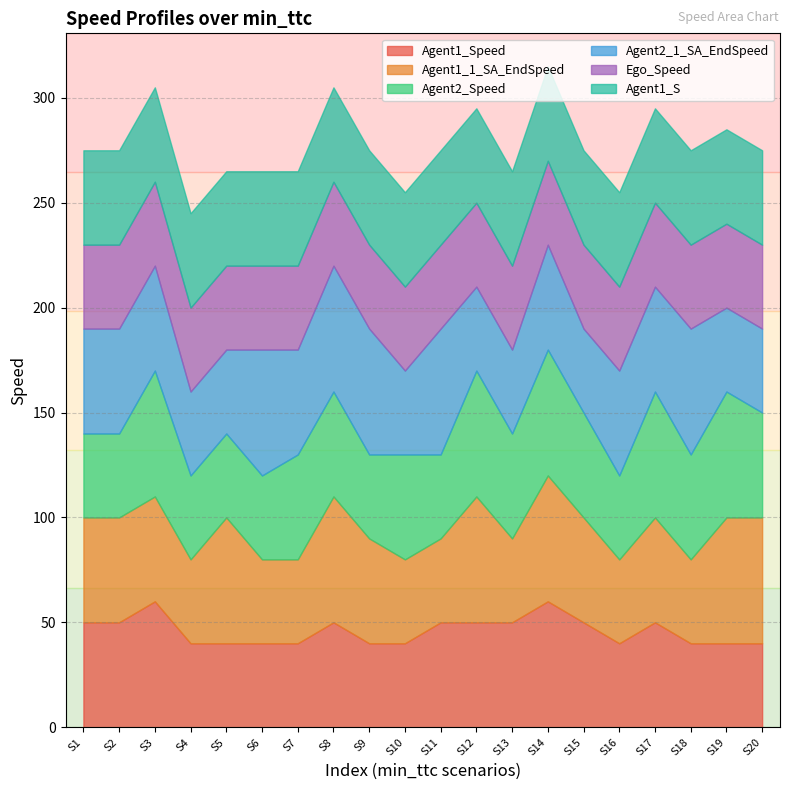

Which series has the largest range (max minus min)?

Agent1_Speed